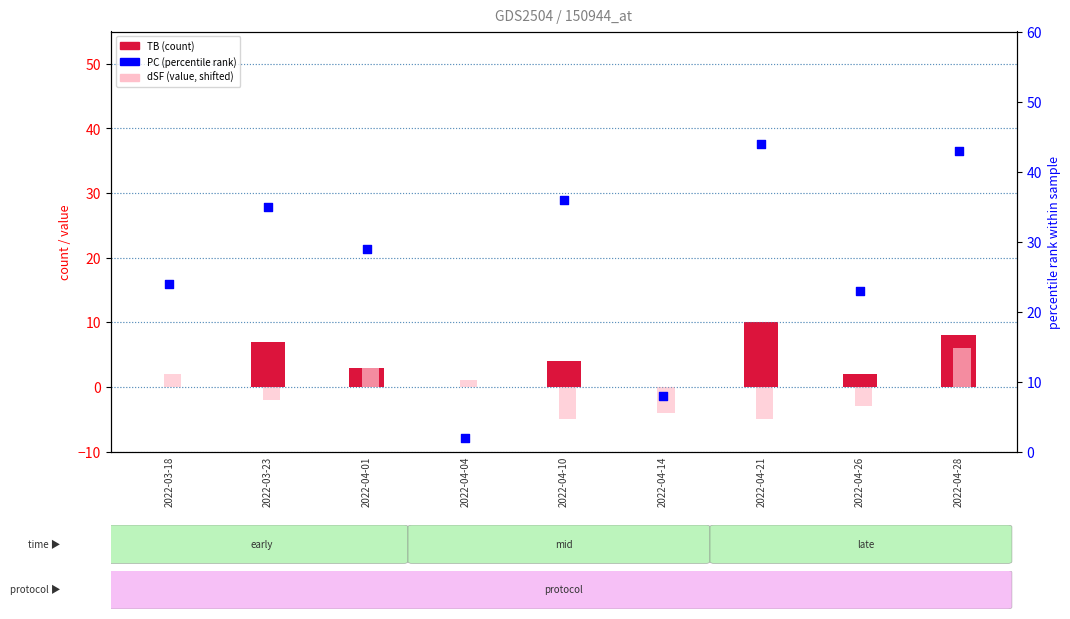

At which category is the sum across all series the highest?

2022-04-28